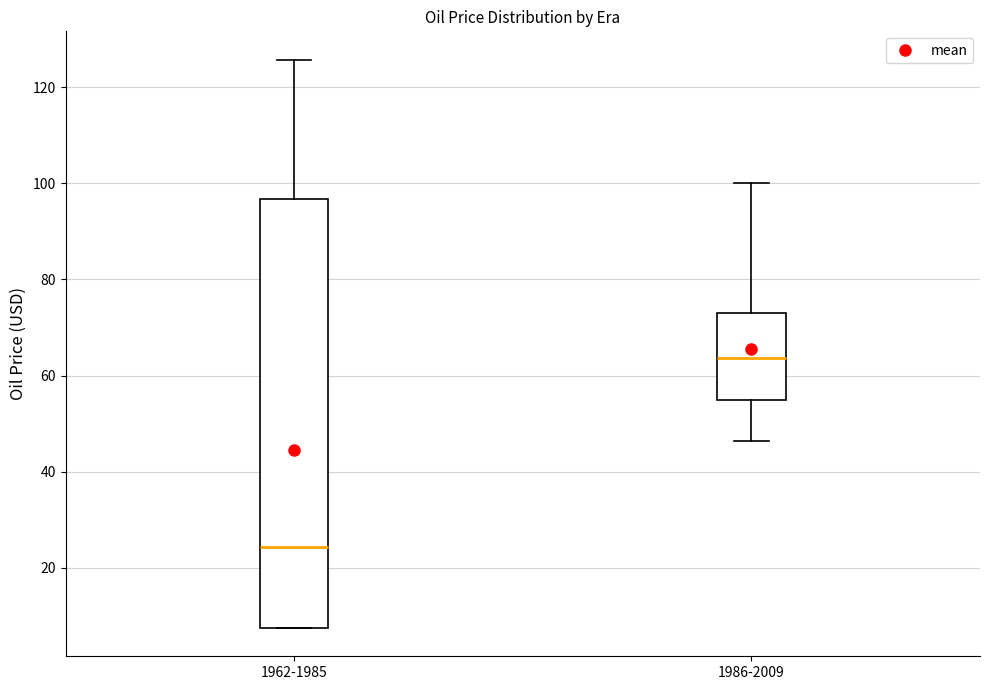

Which box is the tallest, from its lower edge to its upper edge?

1962-1985